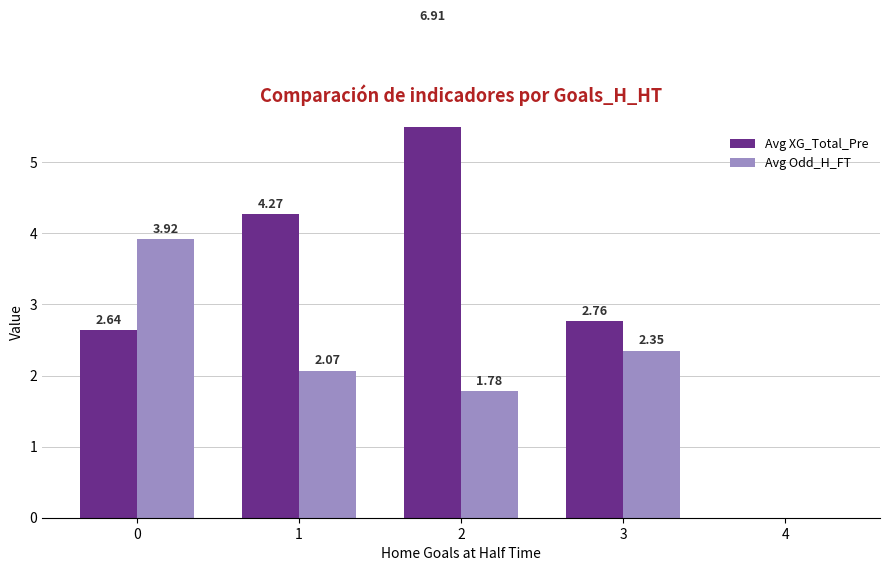

Which has a higher value, 3 or 2?

2